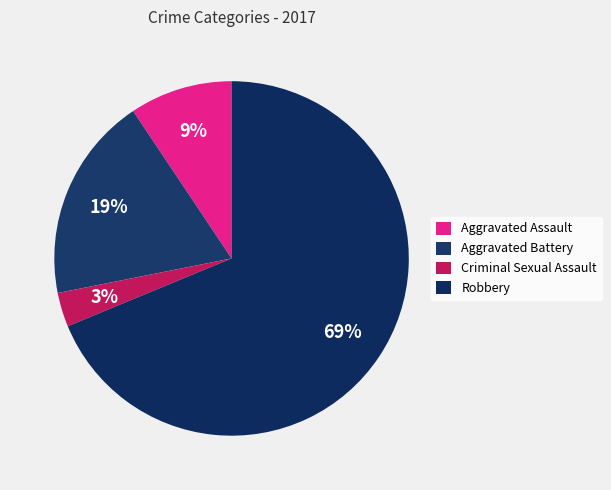

Rank the categories by value from highest to lowest.

Robbery, Aggravated Battery, Aggravated Assault, Criminal Sexual Assault